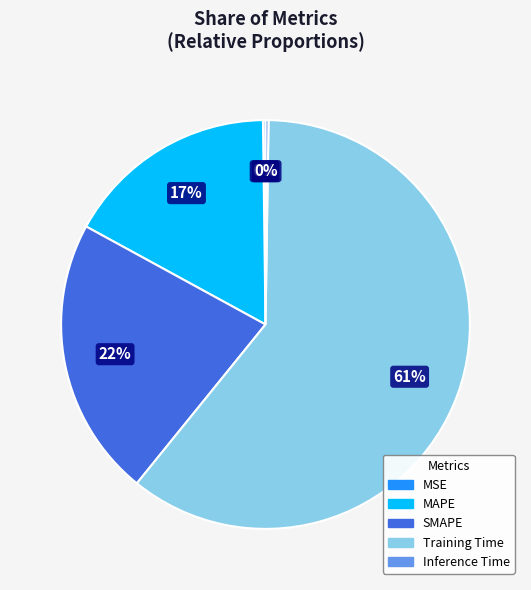

Do Training Time and SMAPE together represent more than half of the pie?

Yes